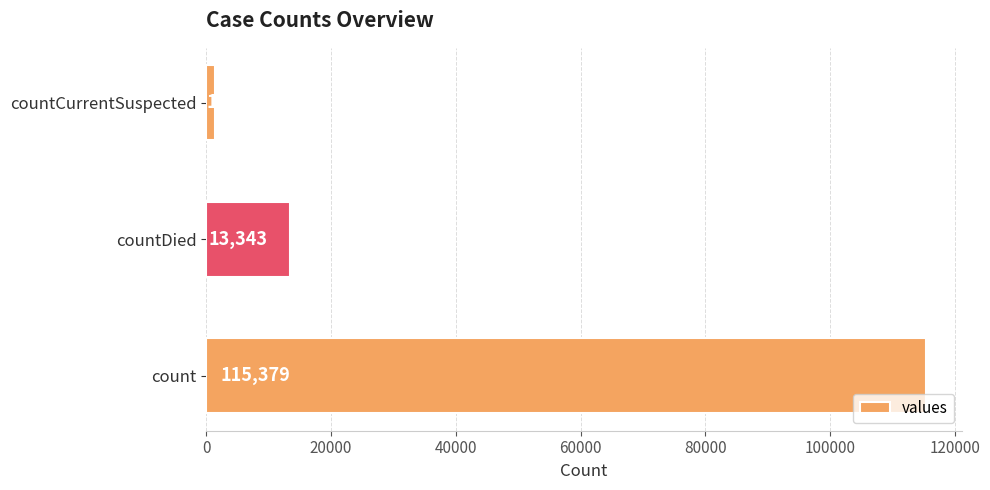

At which label is the value closest to 58381?

countDied